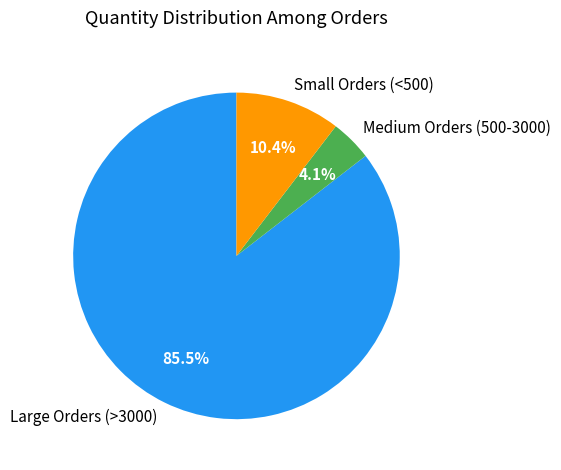

Rank the categories by value from highest to lowest.

Large Orders (>3000), Small Orders (<500), Medium Orders (500-3000)